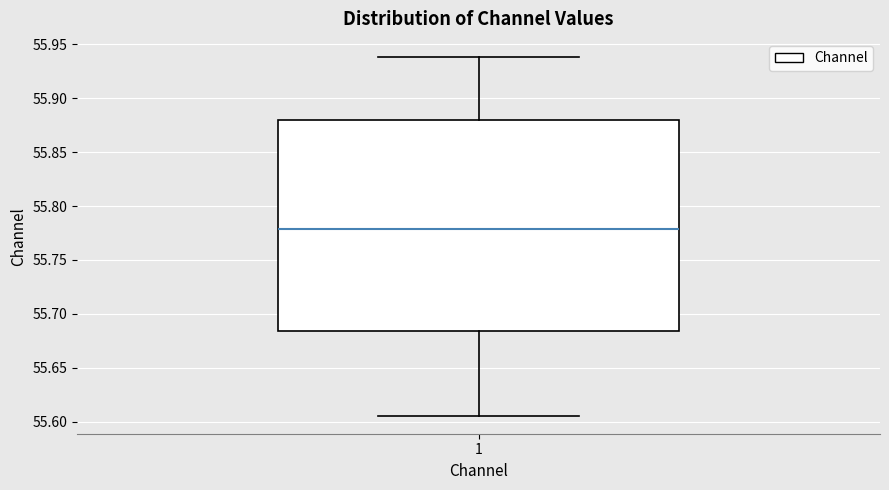

Transcribe this box plot: give where the median line is, the range the box spans, and where the two whiskers end, as read against the y-axis. The values are not printed on the chart, so give them approximately, as read against the axis.

median 55.780, box 55.685 to 55.880, whiskers 55.605 to 55.940